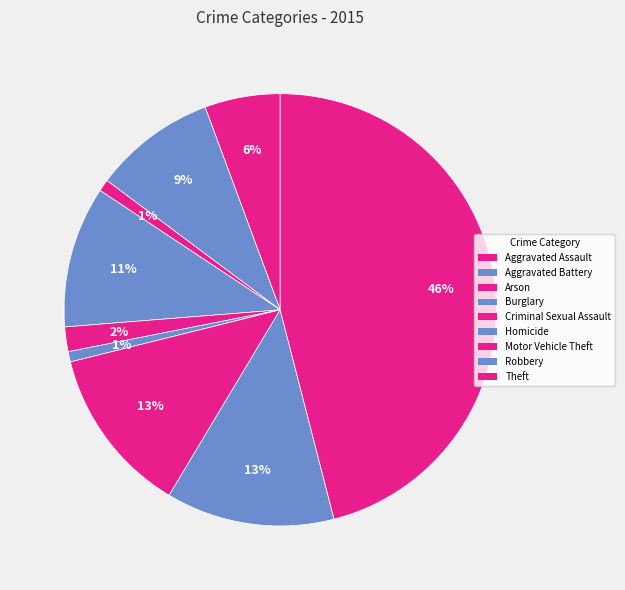

How many slices are in this pie chart?

9